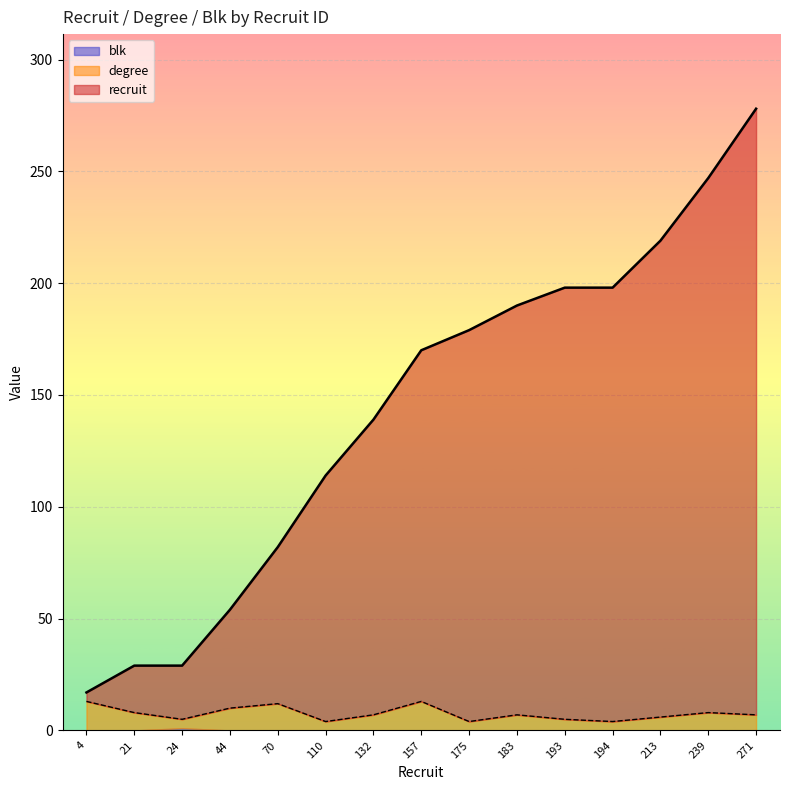

Read the recruit value at 157, to the nearest 50.

150